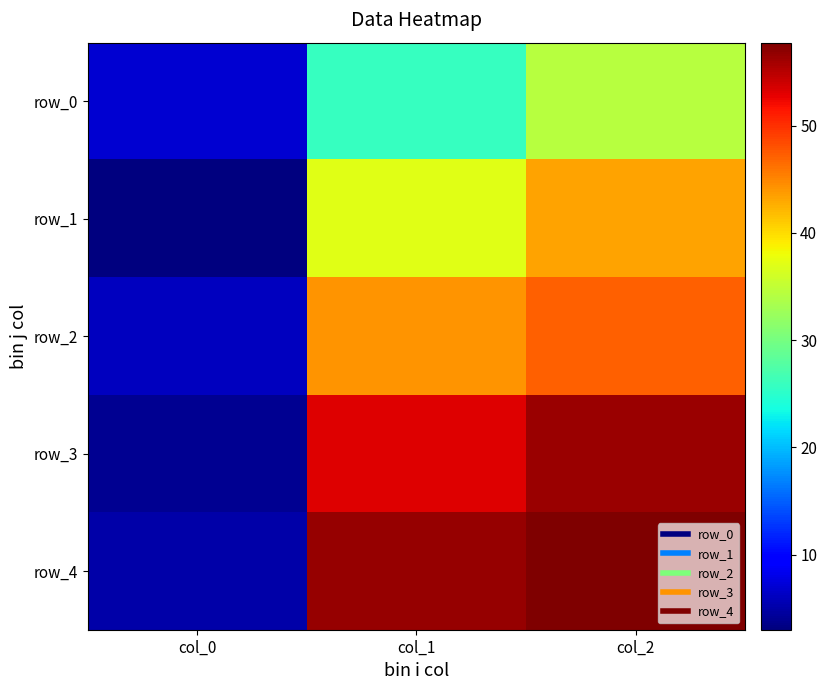

What is the sum of all row_3 values?

113.6